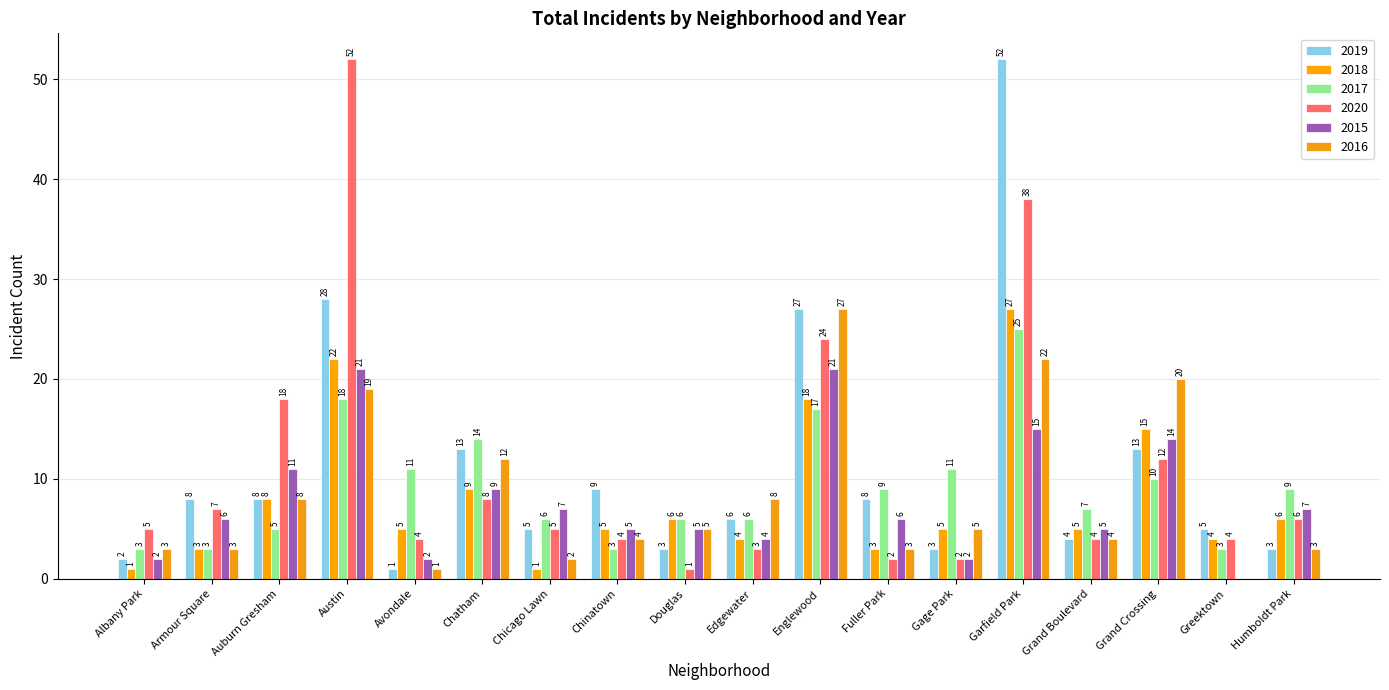

At how many categories does at least one series exceed 21?

3